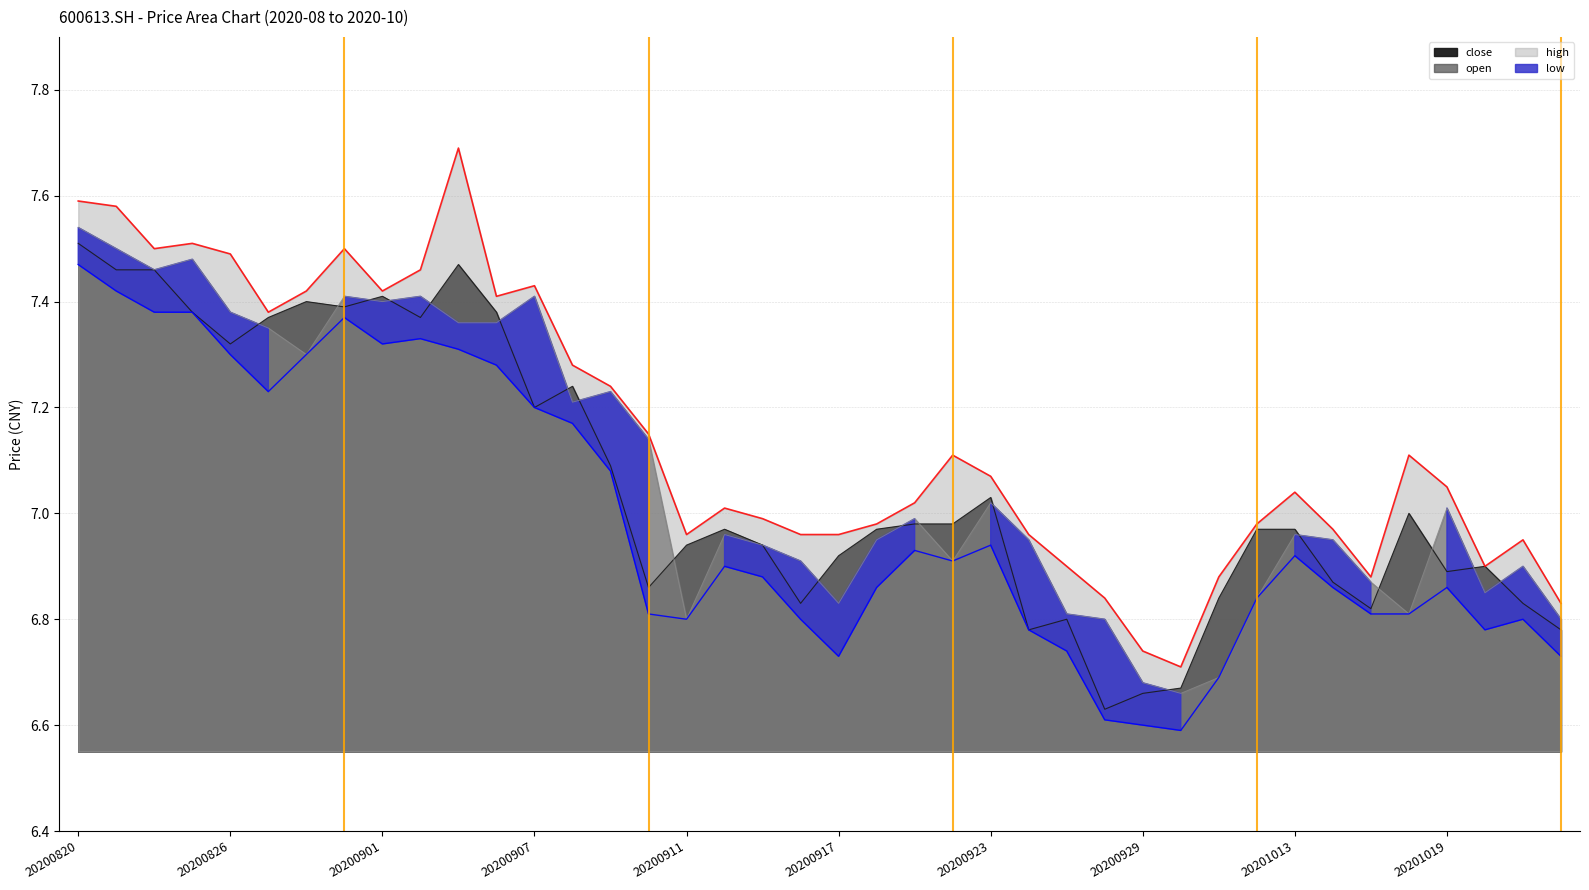

Count the number of categories in the chart.

40